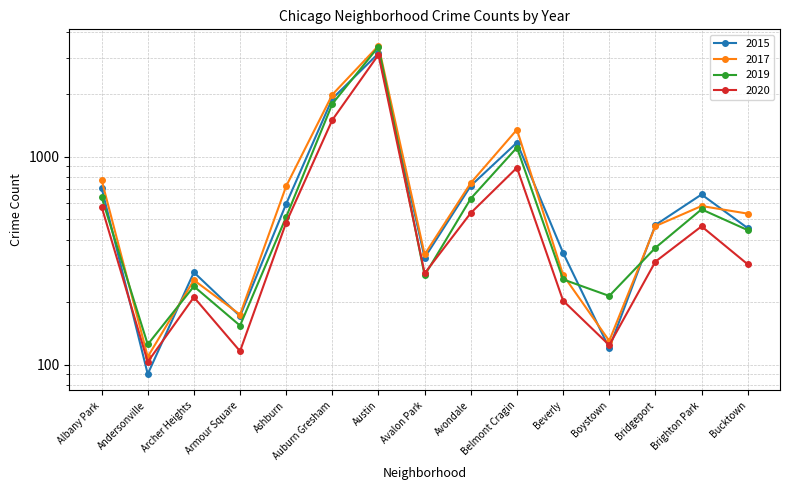

List the labels in order of 2015 value, smallest first.

Andersonville, Boystown, Armour Square, Archer Heights, Avalon Park, Beverly, Bucktown, Bridgeport, Ashburn, Brighton Park, Albany Park, Avondale, Belmont Cragin, Auburn Gresham, Austin